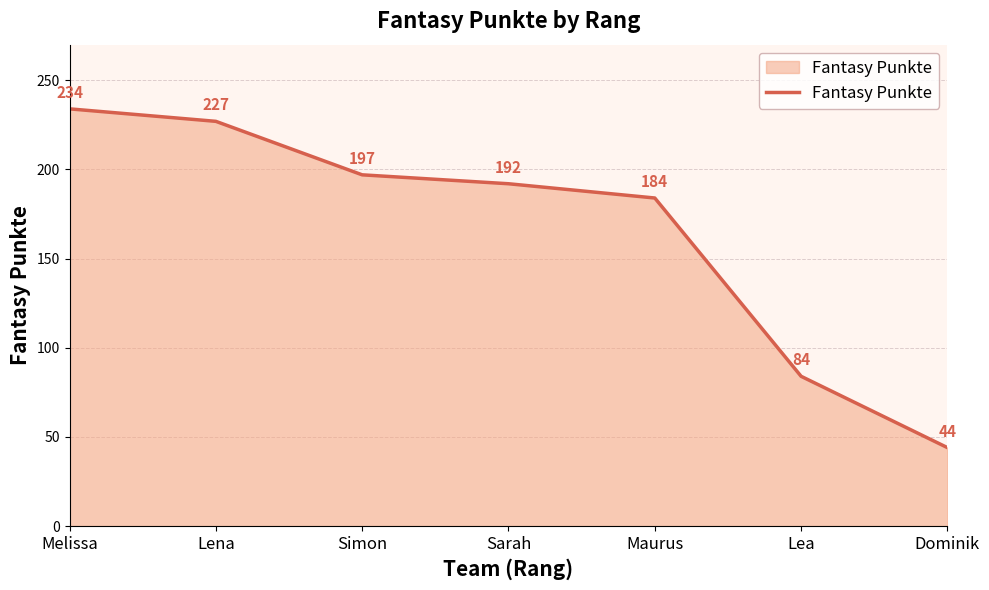

At which category does the chart reach its minimum across all series?

Dominik